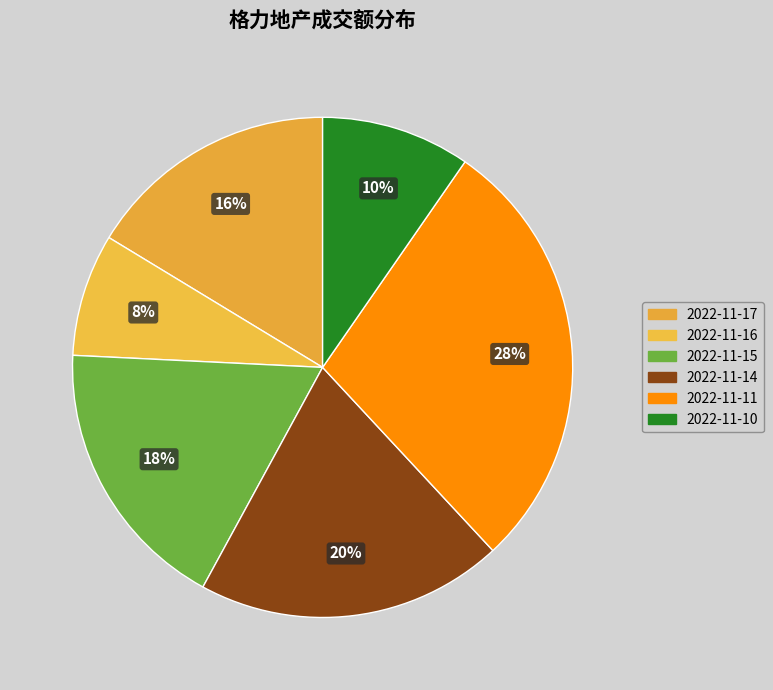

What is the largest slice in the pie chart?

2022-11-11